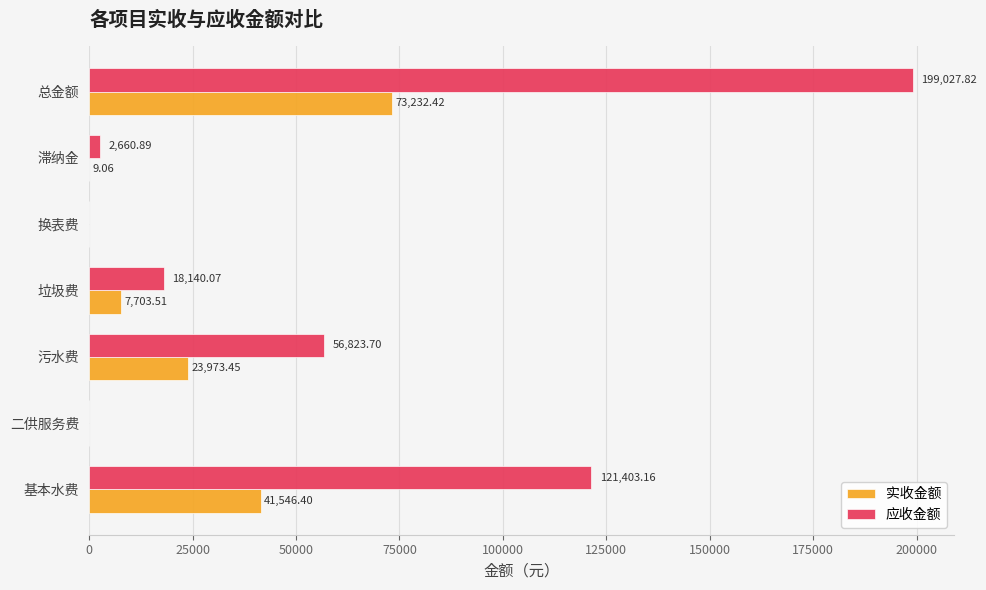

At which category is the sum across all series the highest?

总金额